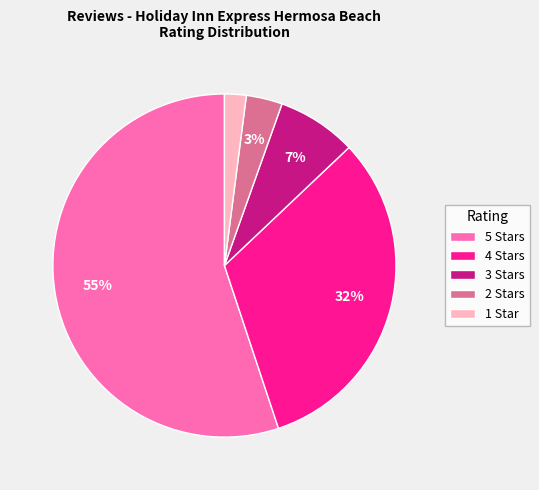

True or false: 4 Stars accounts for 32% of the total.

True